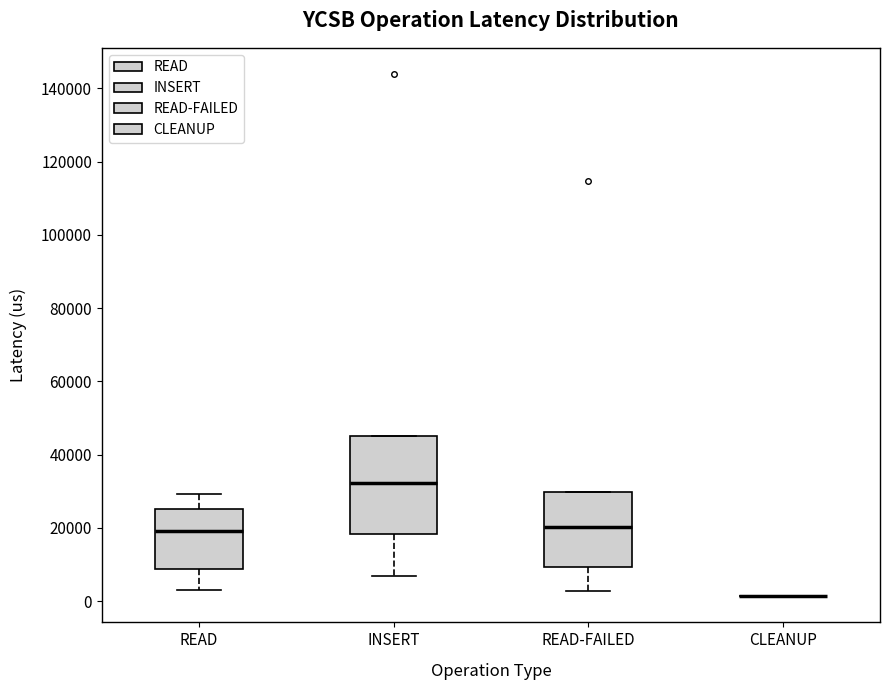

Reading left to right, read every box against the y-axis: the position of its median line, the range the box covers, and the ends of its whiskers. The values are not printed on the chart, so give them approximately, as read against the axis.

READ: median 20000, box 8000 to 26000, whiskers 4000 to 30000
INSERT: median 32000, box 18000 to 46000, whiskers 6000 to 46000
READ-FAILED: median 20000, box 10000 to 30000, whiskers 2000 to 30000
CLEANUP: box collapsed to a line at 2000, whiskers 2000 to 2000